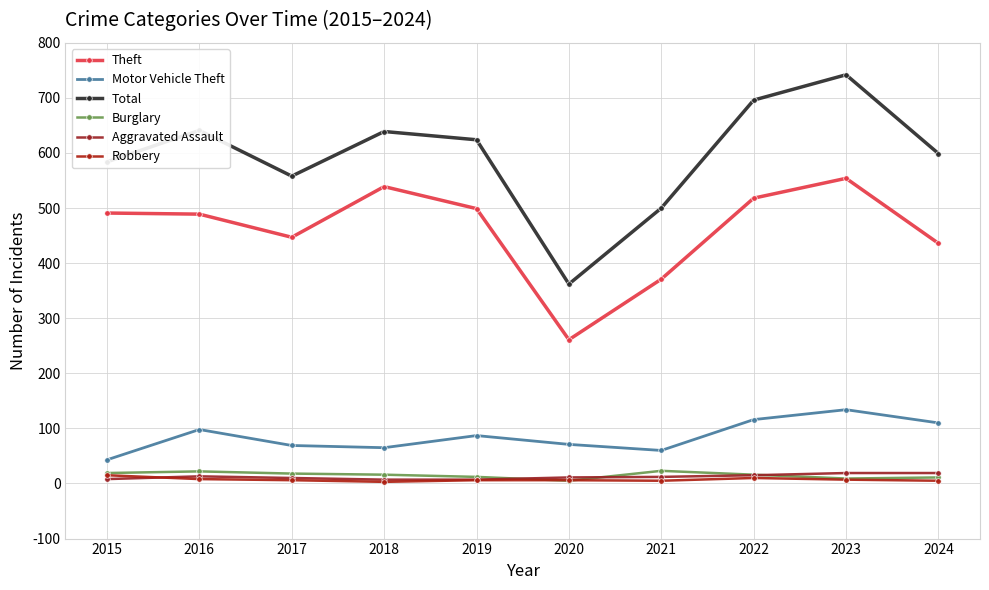

What is the value of the Aggravated Assault point at the 2nd from the left?

13